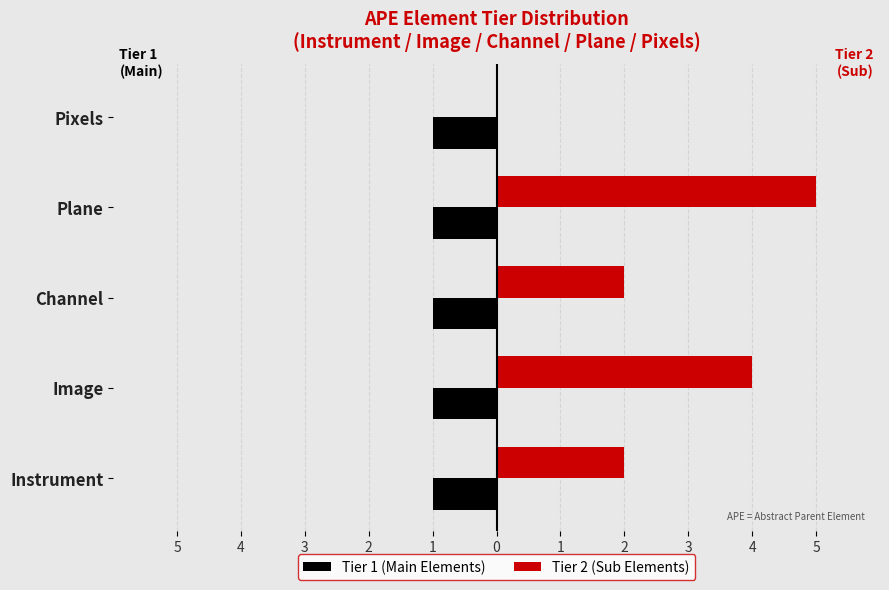

What are all the series names shown in the legend?

Tier 1 (Main Elements), Tier 2 (Sub Elements)